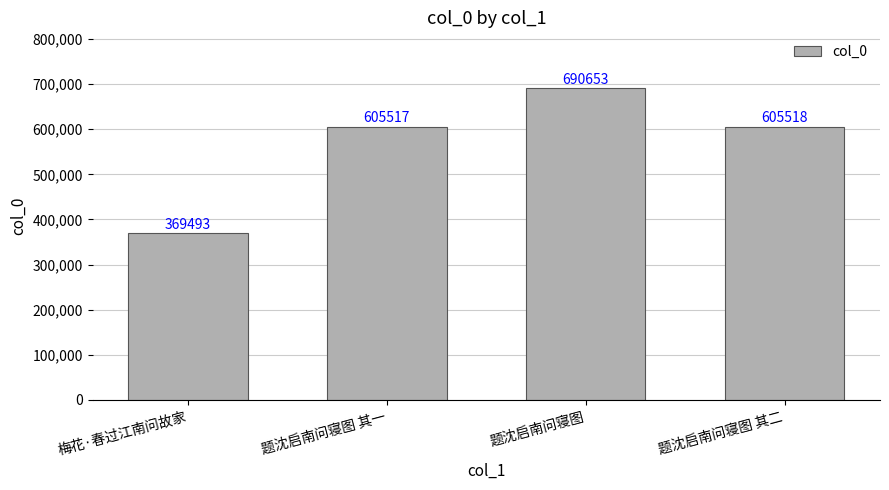

How many bars are there in total?

4